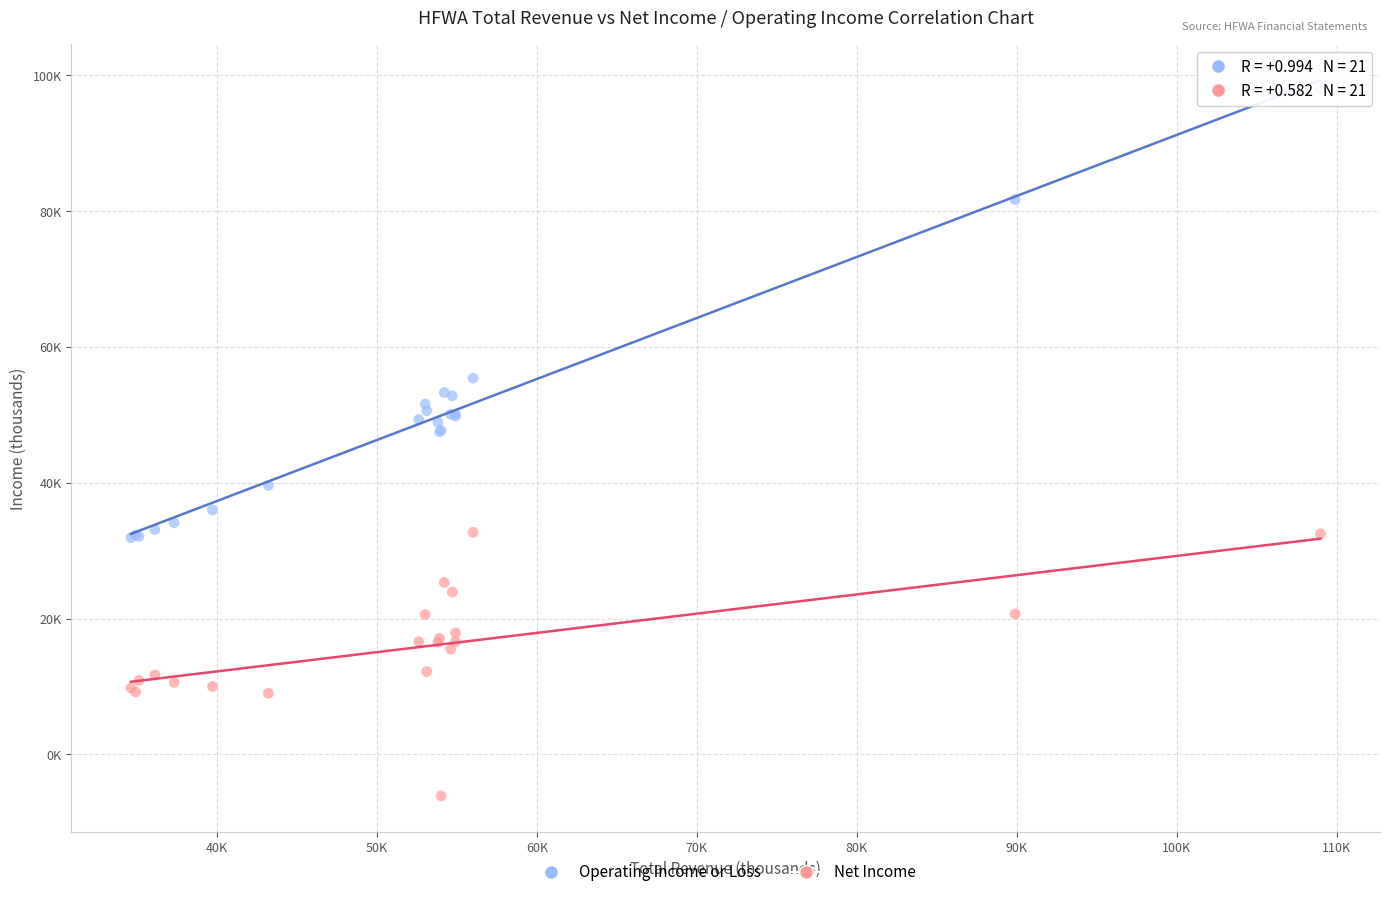

Which series has the widest spread of Y values?

Operating Income or Loss